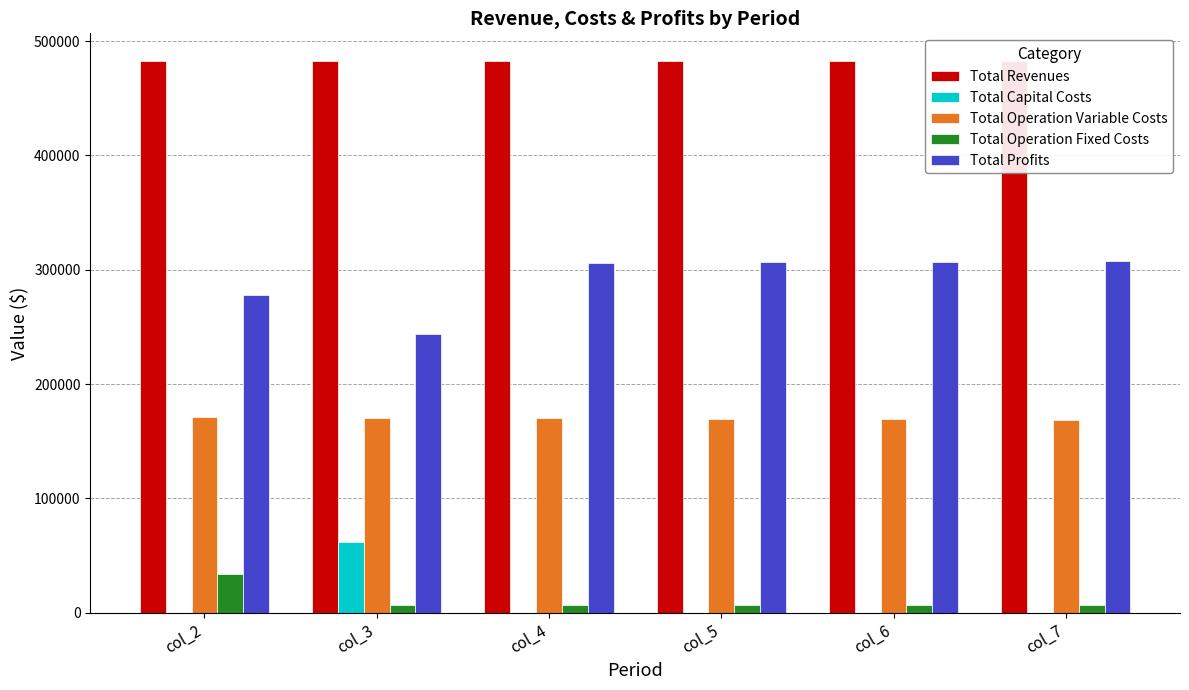

Which series has the largest range (max minus min)?

Total Profits